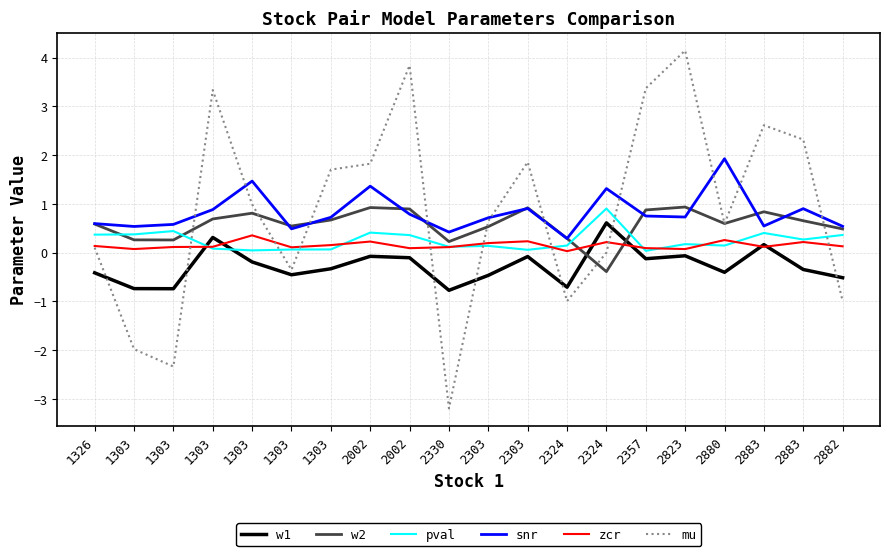

List the labels in order of w2 value, largest first.

2823, 2002, 2303, 2002, 2357, 2883, 1303, 1303, 1303, 2883, 2880, 1326, 1303, 2303, 2882, 2324, 1303, 1303, 2330, 2324